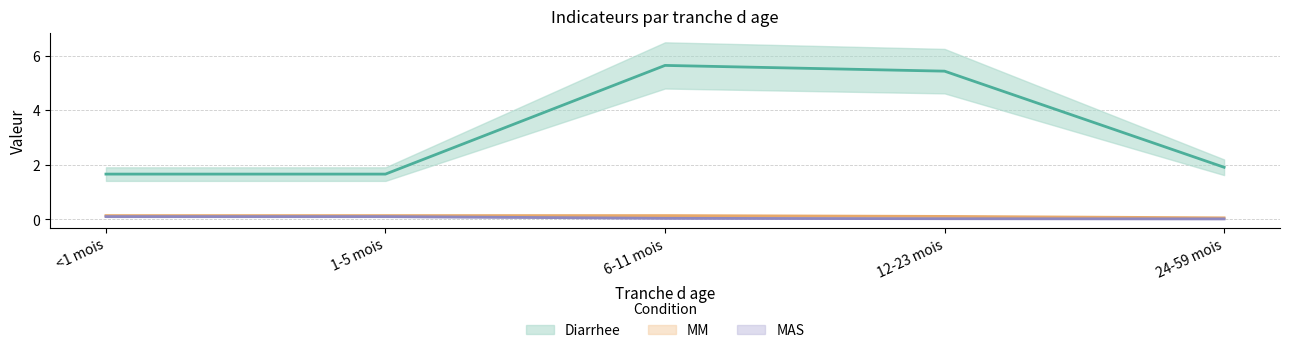

Rank the categories by MM value from highest to lowest.

6-11 mois, <1 mois, 1-5 mois, 12-23 mois, 24-59 mois